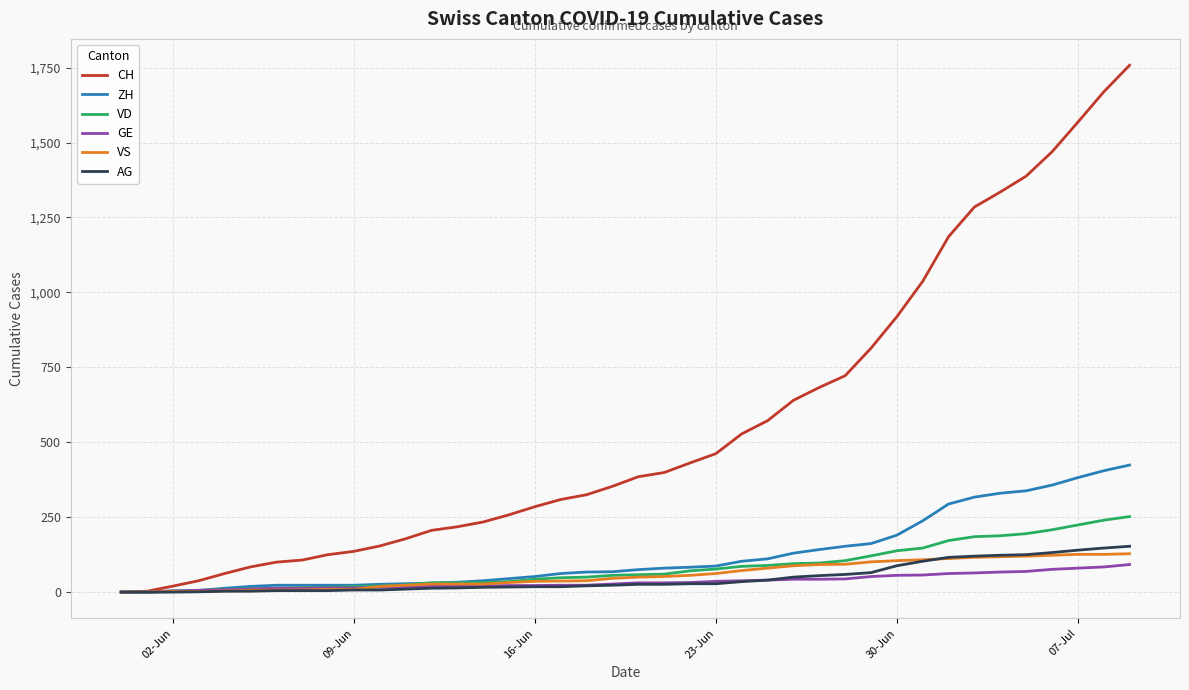

What is the maximum value shown in the chart?

1758